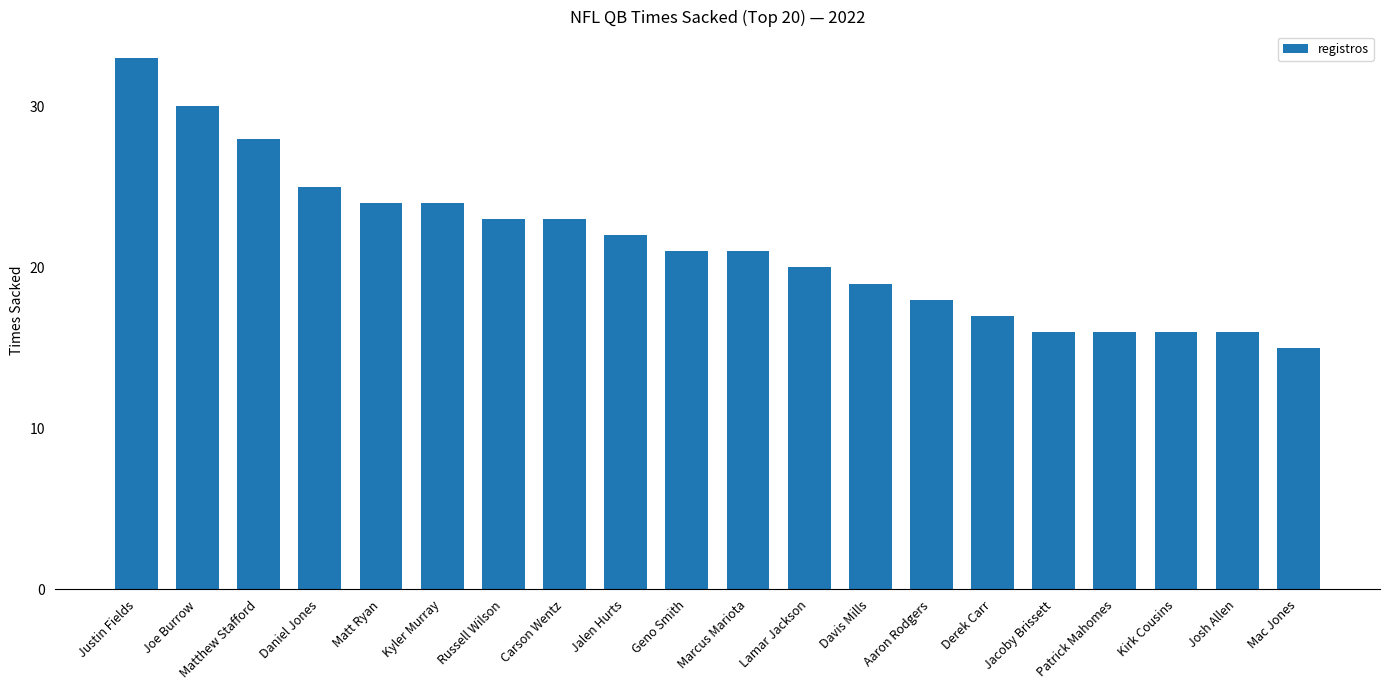

What is the sum of all values?

427